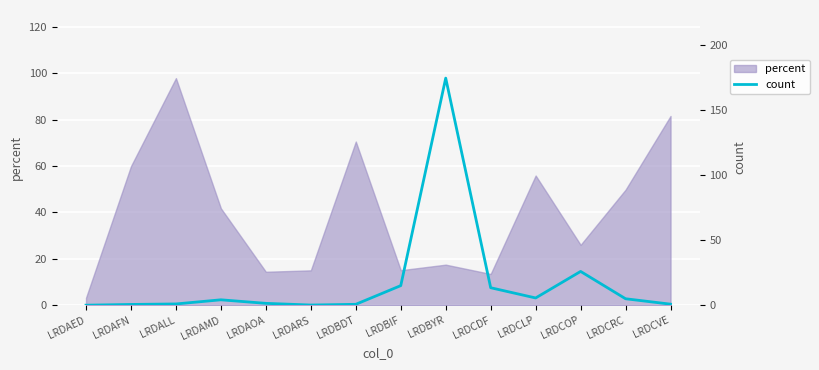

Is it true that the value at LRDCOP is 42.7?

False